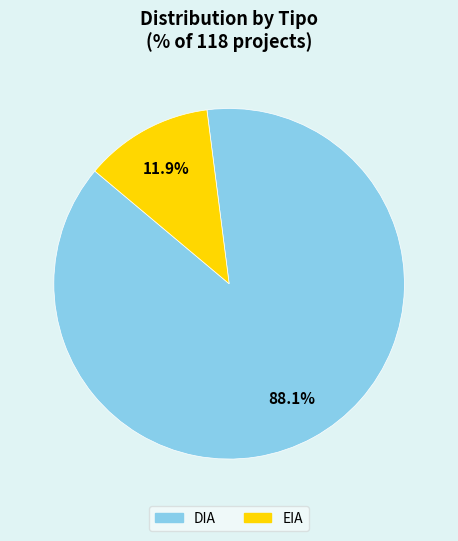

To the nearest percent, what percentage of the pie is EIA?

12%